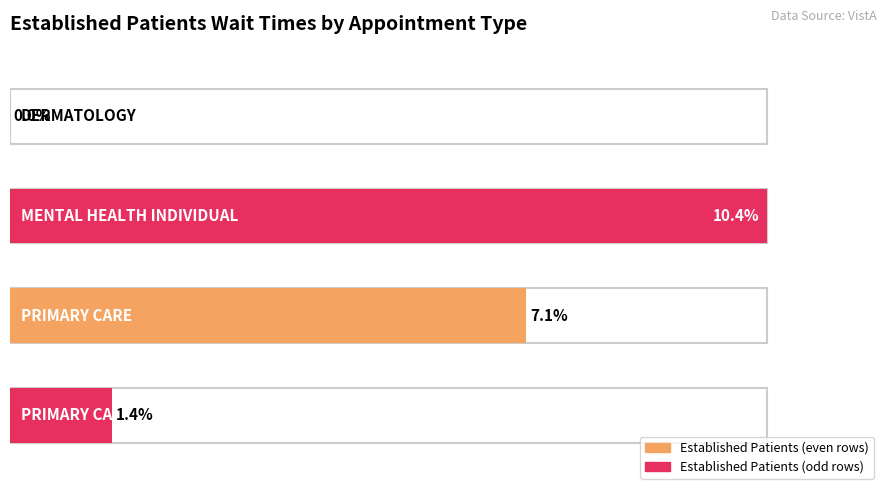

Does the chart contain any negative values?

No